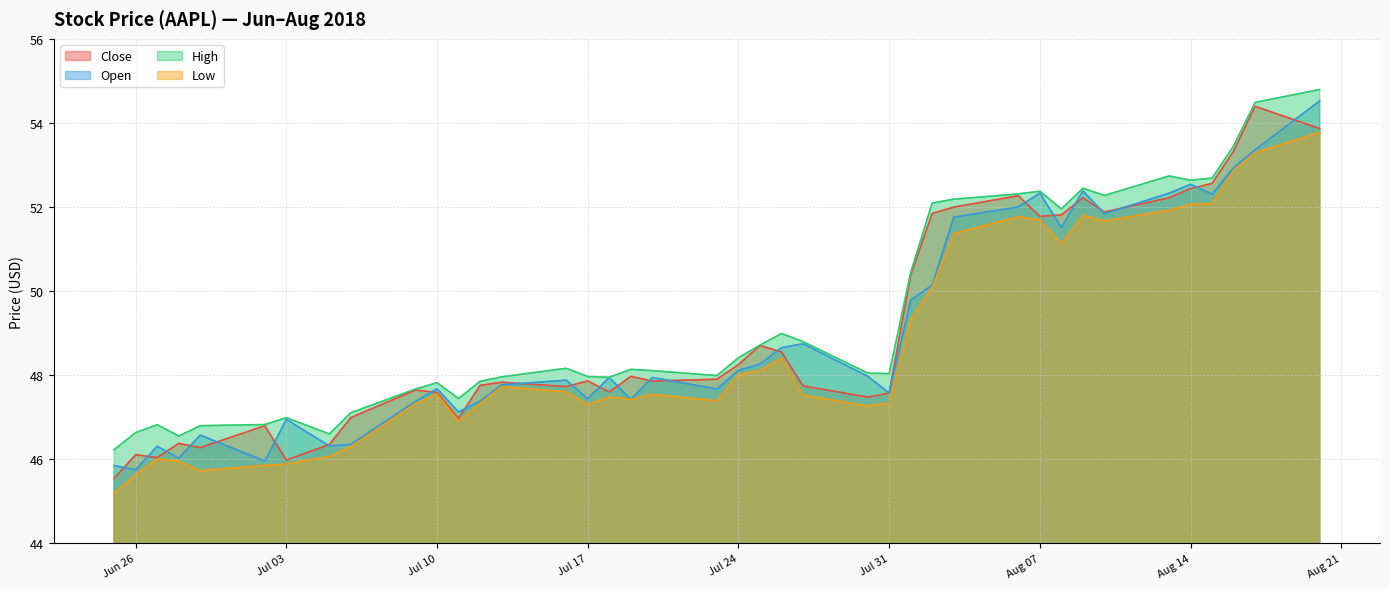

At which category does the chart reach its peak across all series?

2018-08-20